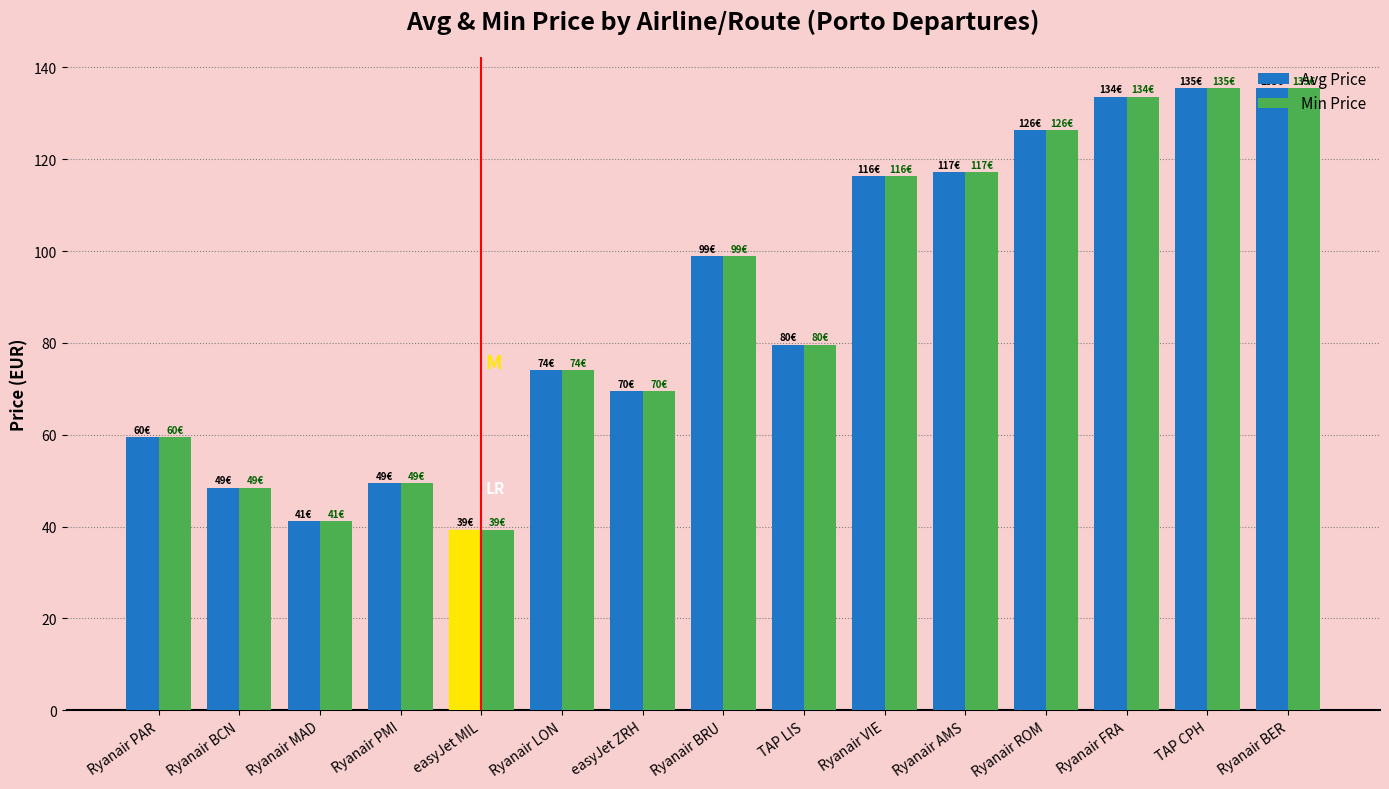

What is the sum of the Min Price values at Ryanair LON and Ryanair AMS?

191.3